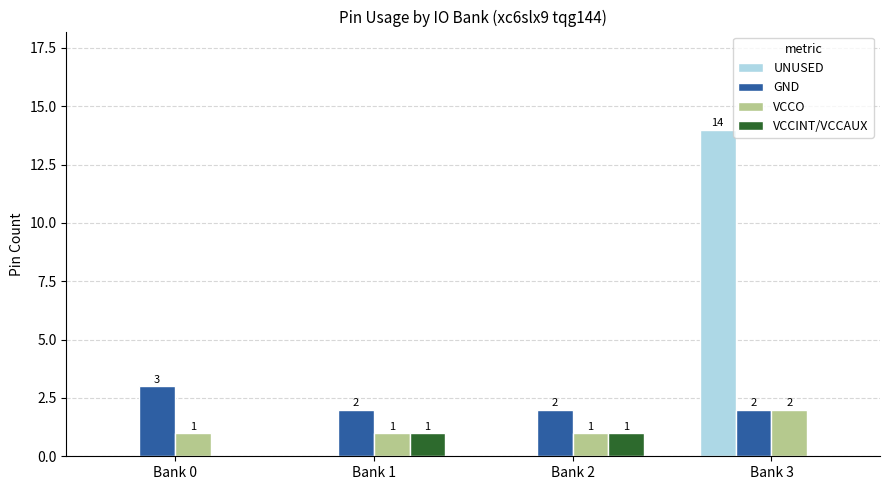

The value of GND at Bank 3 is 2. True or false?

True